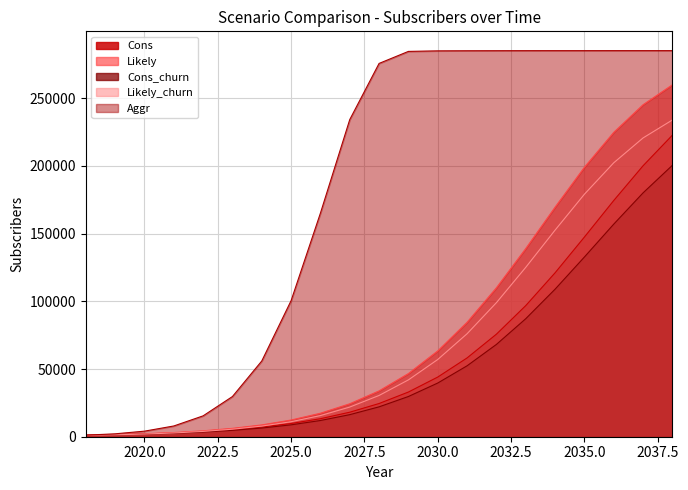

The Cons_churn series shows 11976 at 2026. True or false?

True